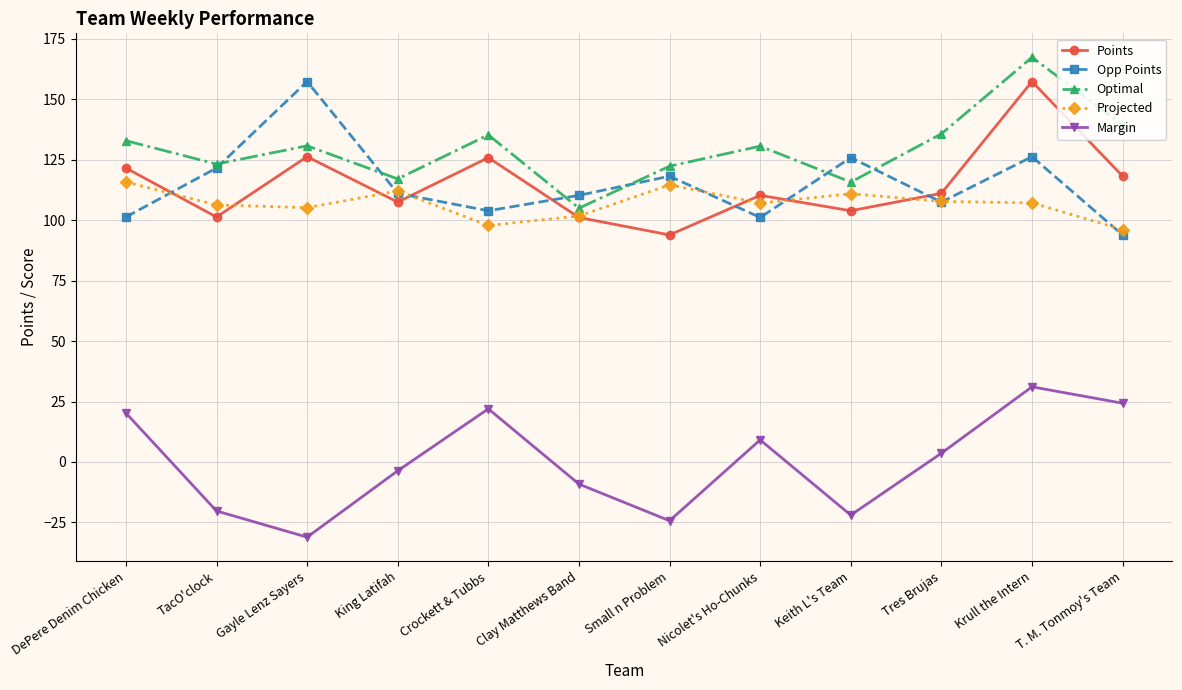

What is the highest value of the Opp Points series?

157.4